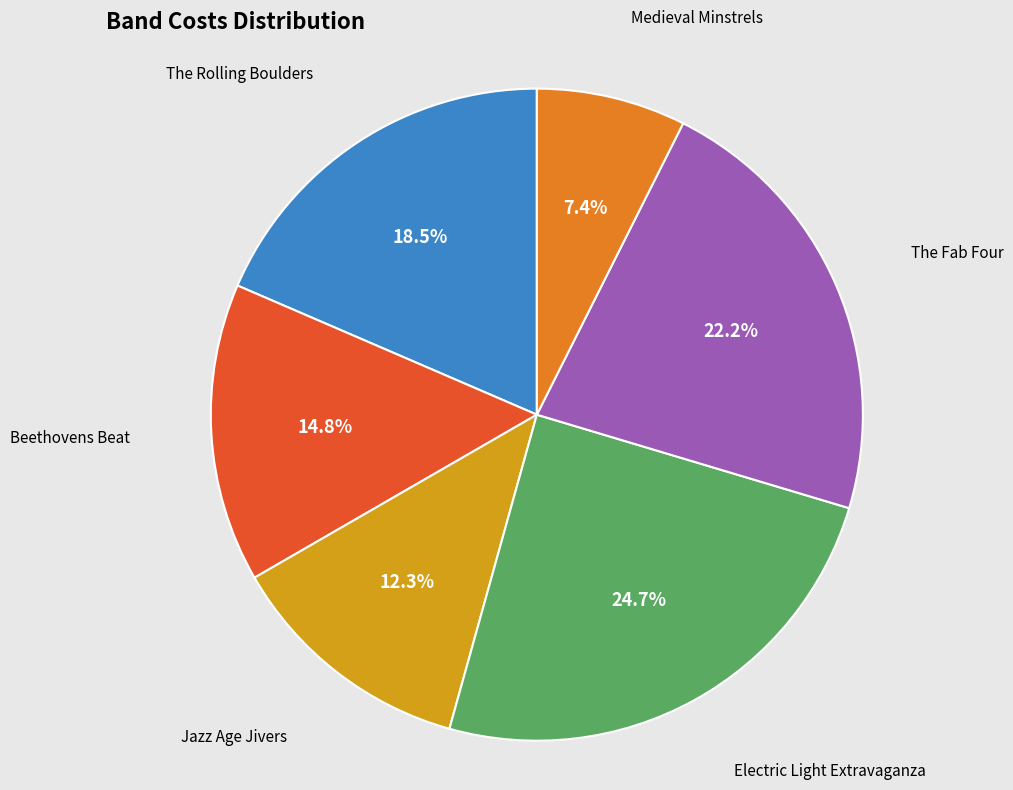

Does any single category account for the majority?

No